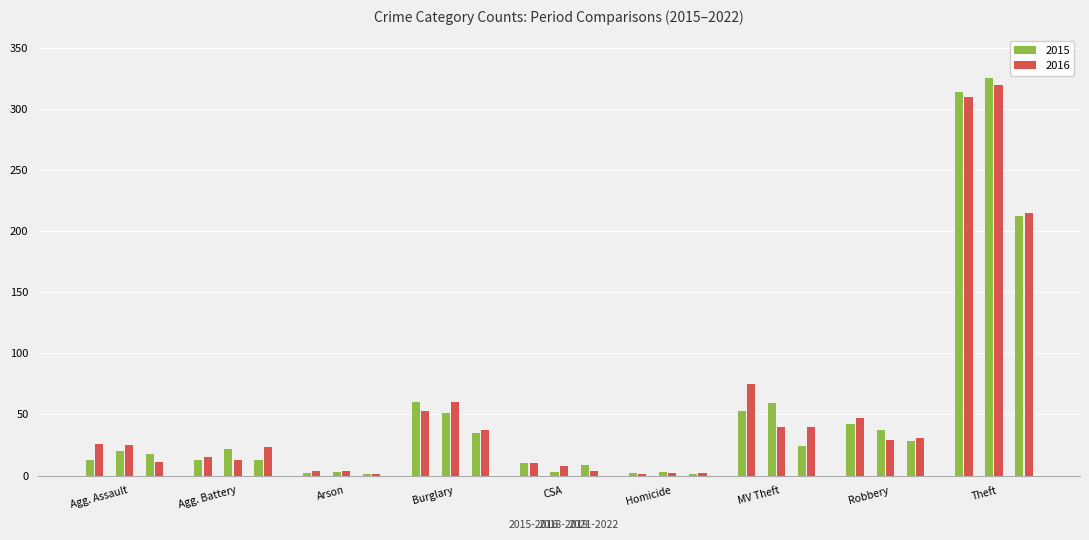

What is the label of the 4th bar from the right?

Homicide